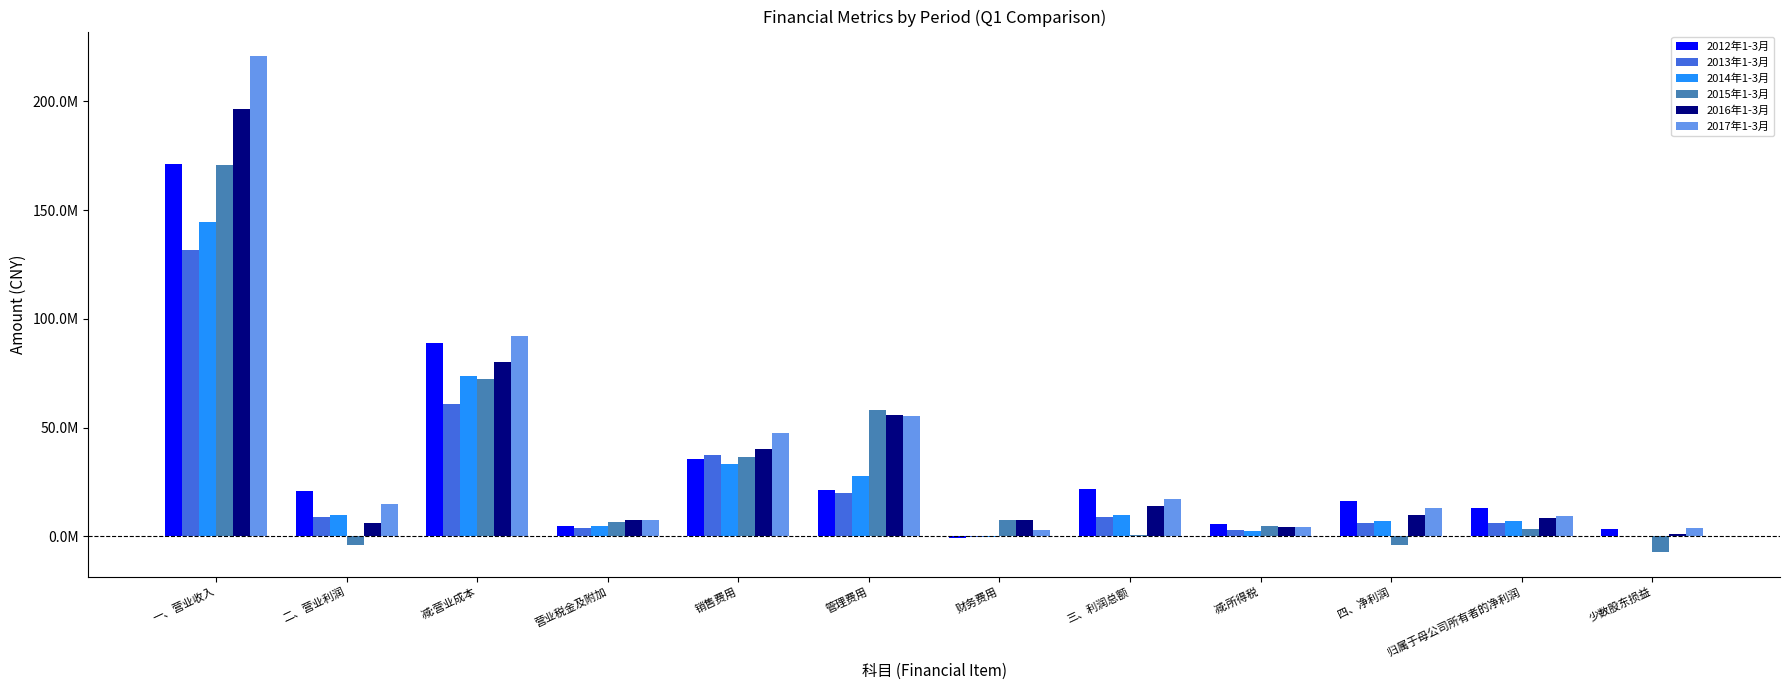

What are all the series names shown in the legend?

2012年1-3月, 2013年1-3月, 2014年1-3月, 2015年1-3月, 2016年1-3月, 2017年1-3月